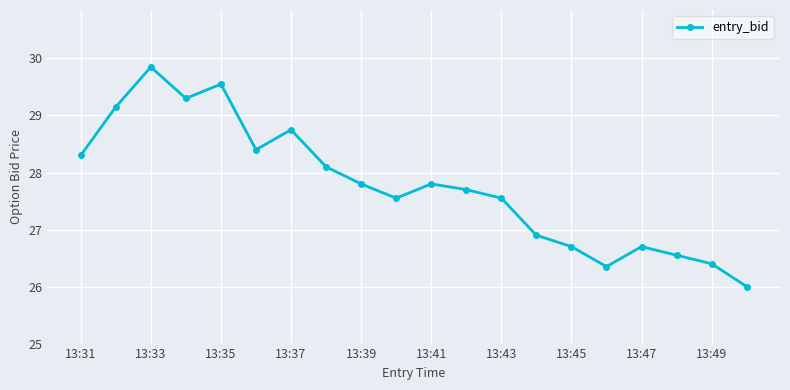

What is the maximum value shown in the chart?

29.9